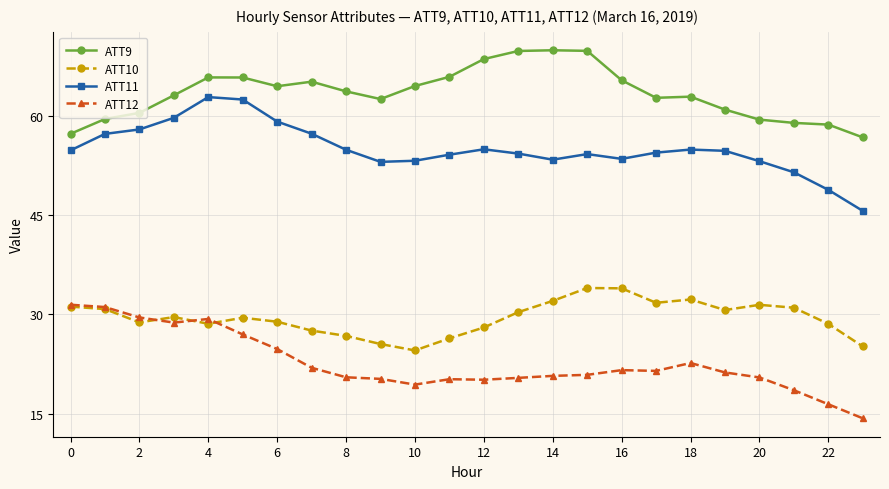

True or false: ATT9 and ATT12 cross at least once.

False